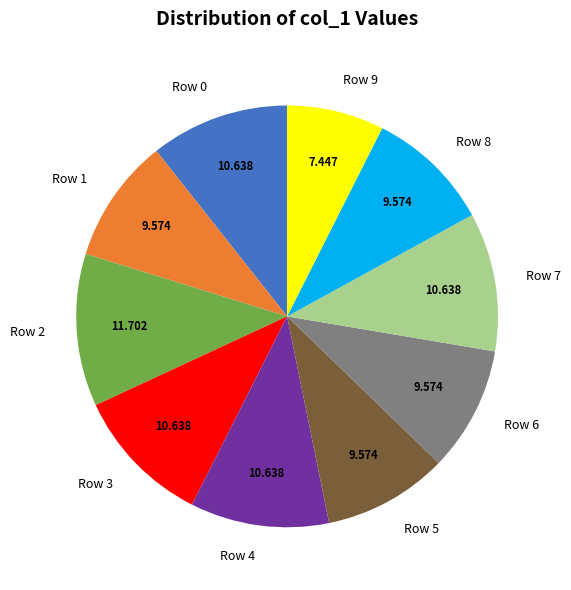

Is Row 4 the majority of the pie?

No